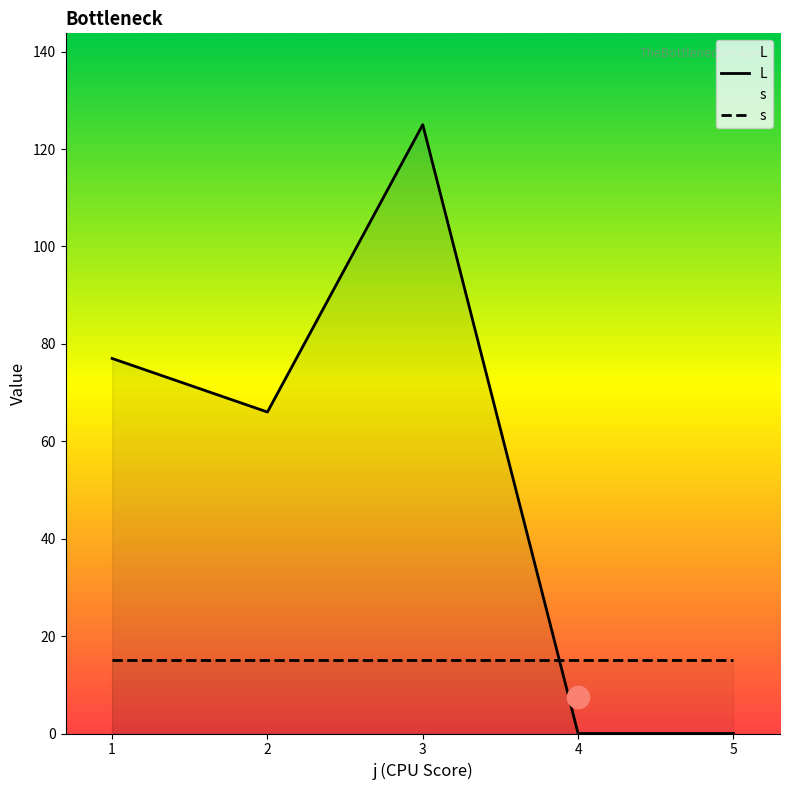

Reading right to left, transcribe all the data shown in this chart.

L: 5=0	4=0	3=125	2=66	1=77
s: 5=15	4=15	3=15	2=15	1=15